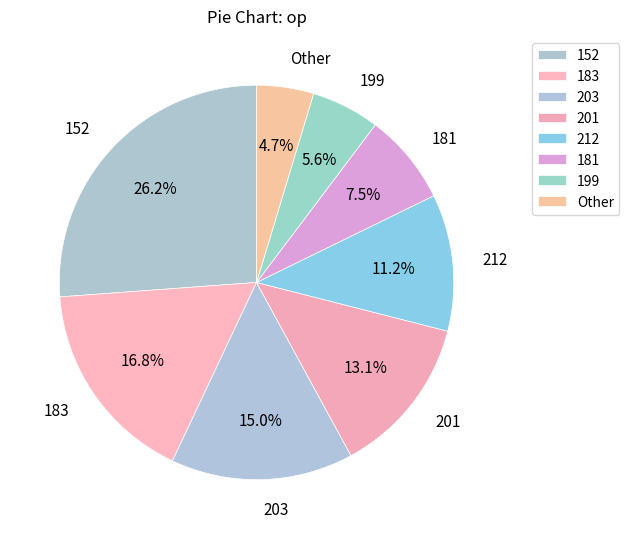

To the nearest percent, what is the difference between the 201 and 203 slice percentages?

2%